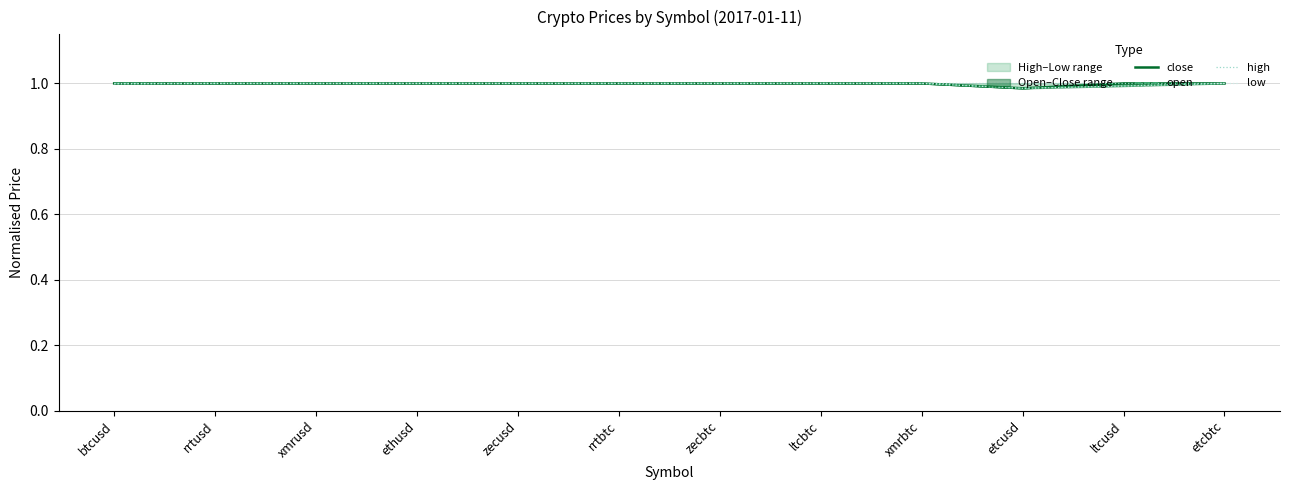

Count the number of categories in the chart.

12